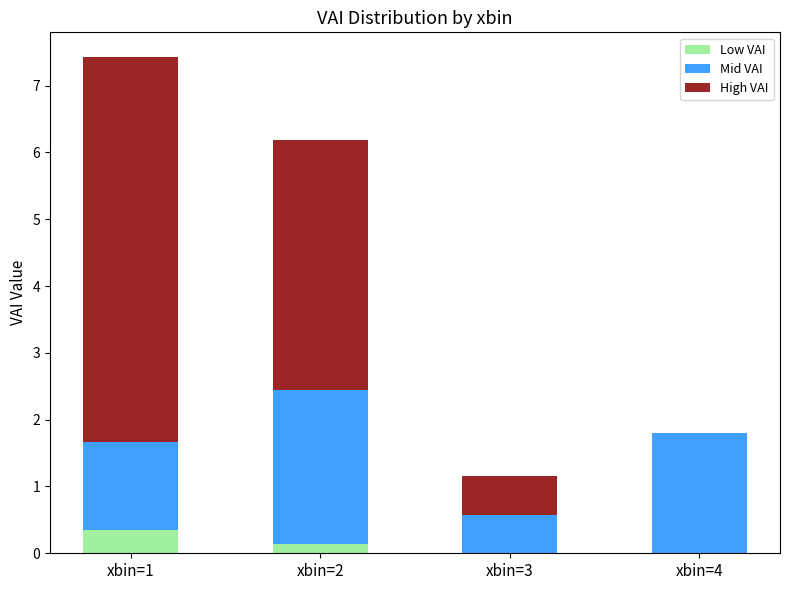

Which category has the highest value in the Low VAI series?

xbin=1